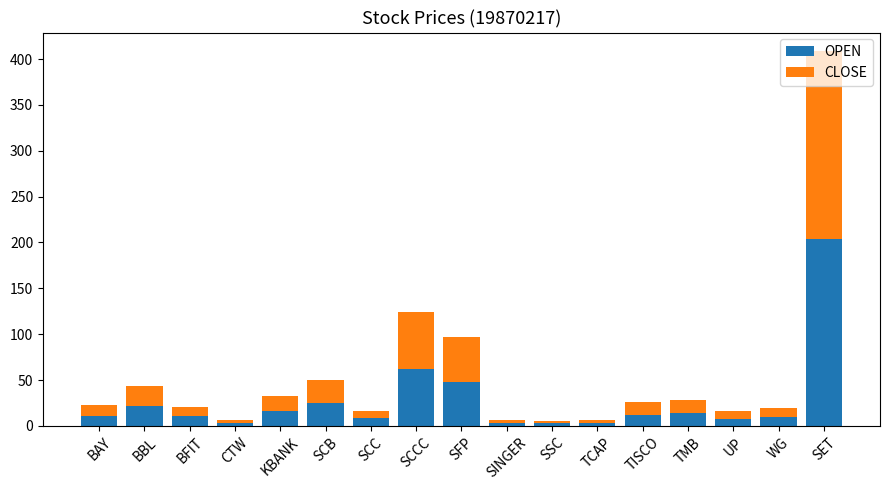

At which category is the sum across all series the highest?

SET